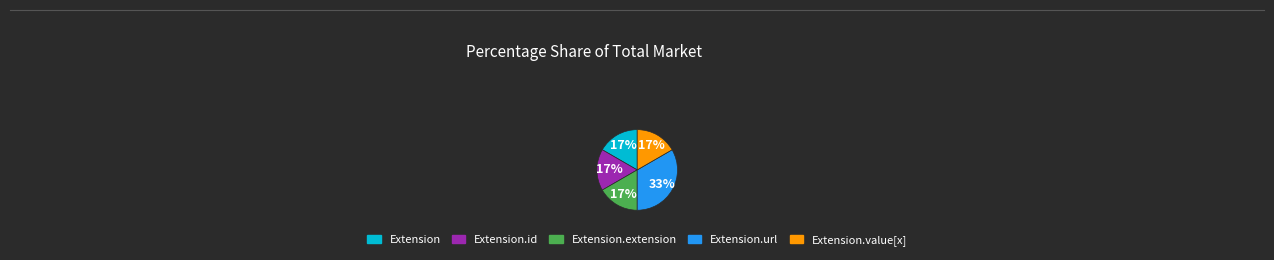

Does any single category account for the majority?

No